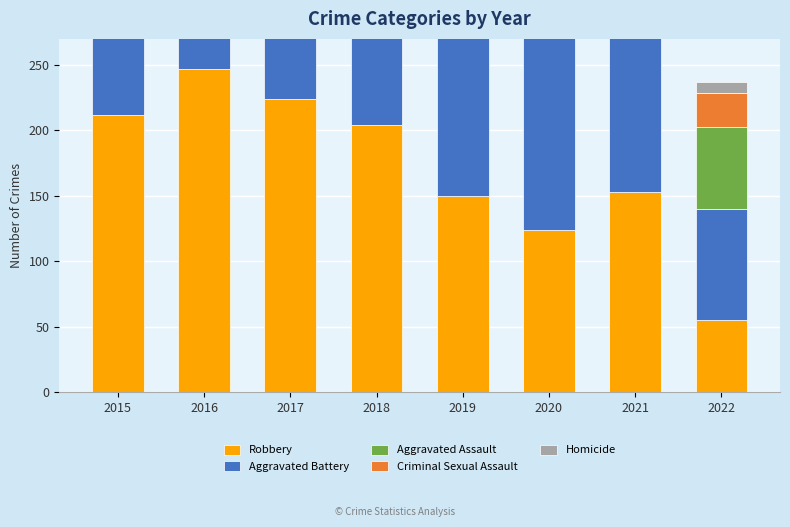

Count the number of categories in the chart.

8